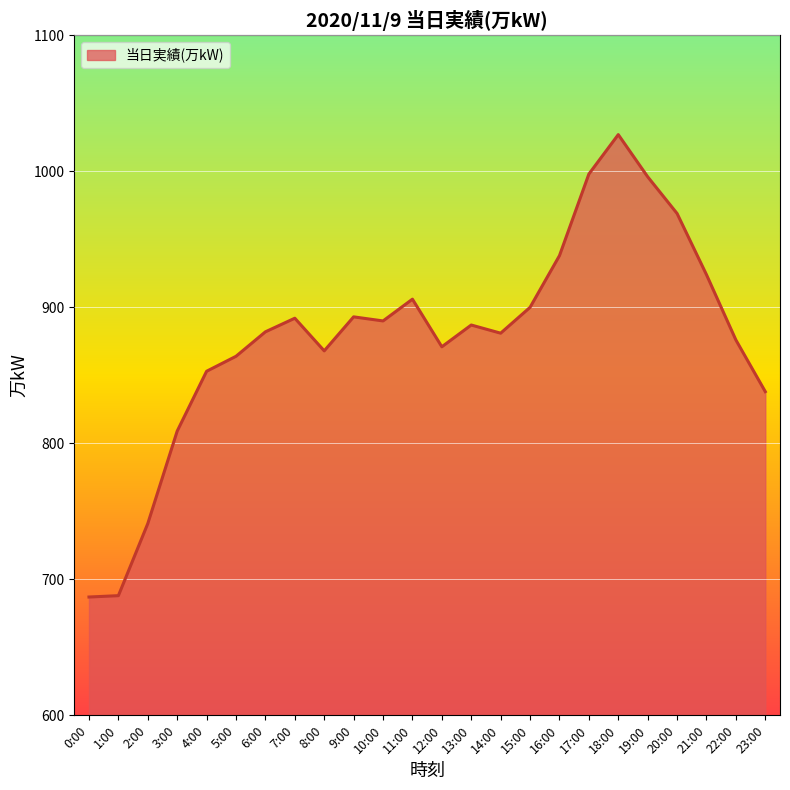

The chart shows a value of 1487 at 20:00. True or false?

False